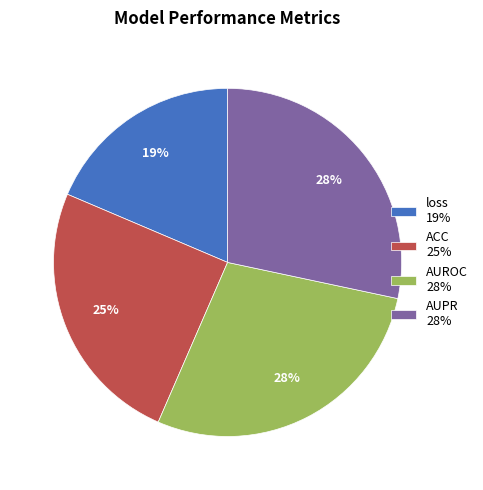

Is the sum of AUPR 28% and ACC 25% greater than half?

Yes